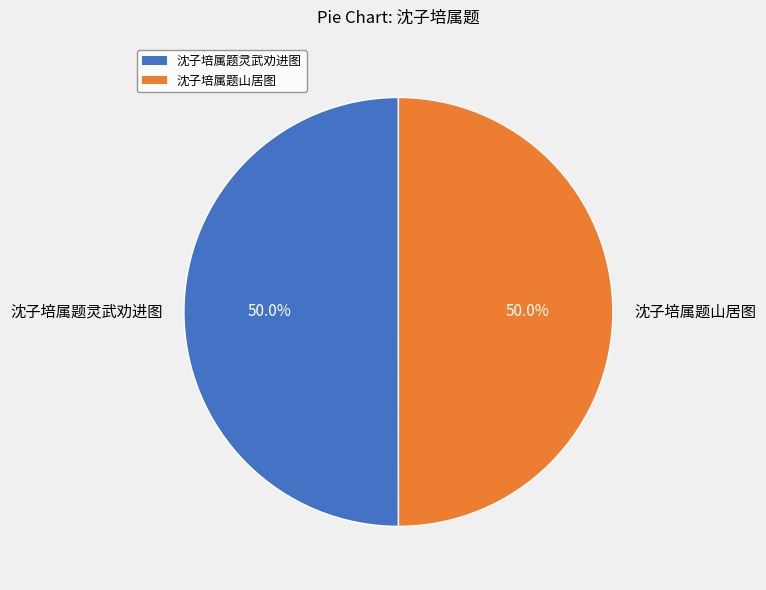

What is the ratio of the value at 沈子培属题灵武劝进图 to the value at 沈子培属题山居图?

1.0